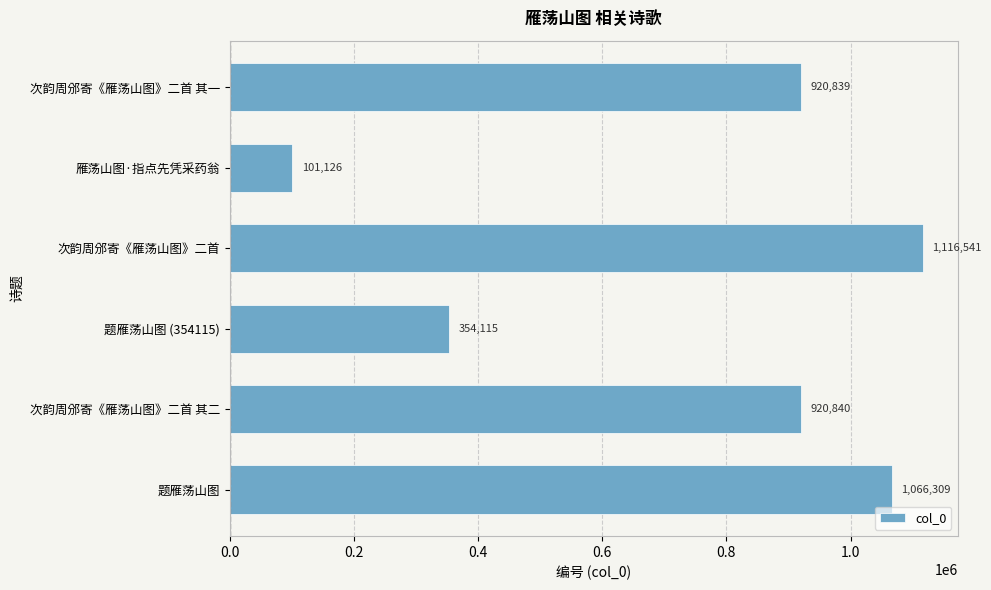

Approximately how many times larger is the value at 题雁荡山图 (354115) compared to 次韵周邠寄《雁荡山图》二首?

0.3